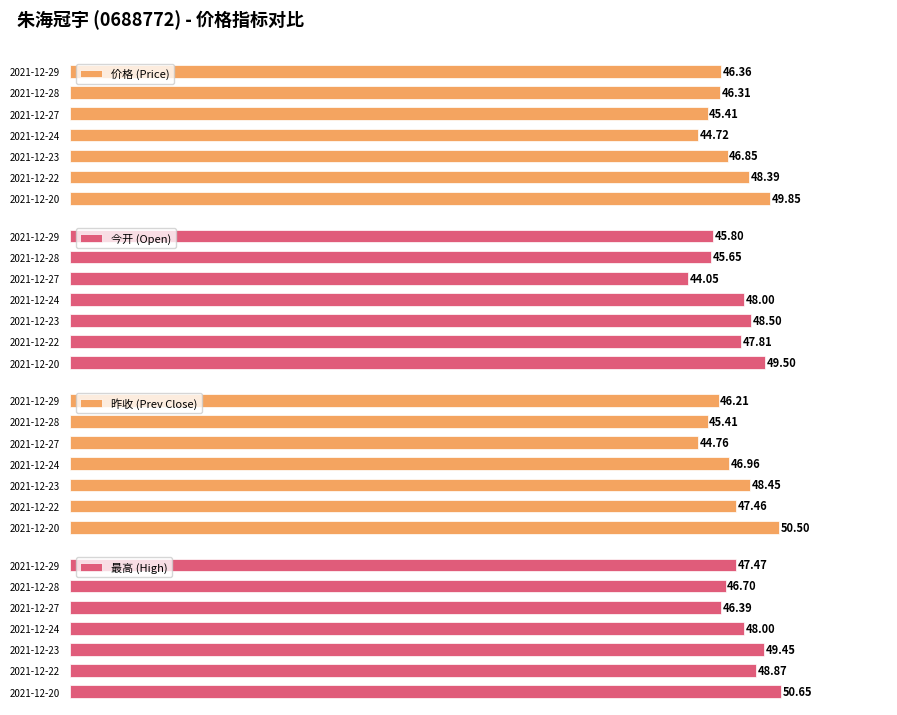

Rank the categories by 价格 (Price) value from highest to lowest.

2021-12-20, 2021-12-22, 2021-12-23, 2021-12-29, 2021-12-28, 2021-12-27, 2021-12-24